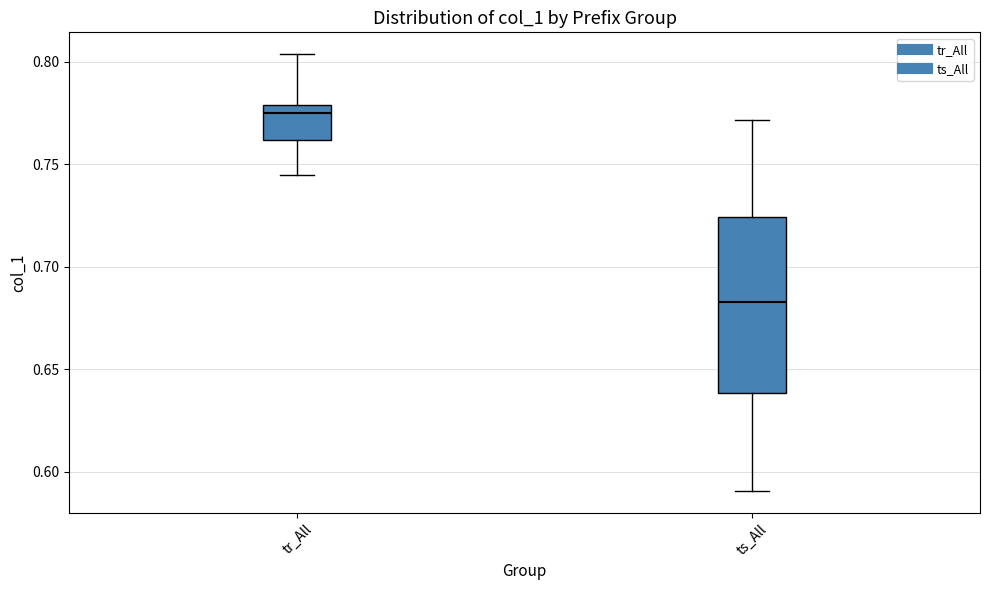

Reading left to right, transcribe this box plot: for each box, give where its median line is, the range the box spans, and where its two whiskers end, as read against the y-axis. The values are not printed on the chart, so give them approximately, as read against the axis.

tr_All: median 0.775, box 0.760 to 0.780, whiskers 0.745 to 0.805
ts_All: median 0.685, box 0.640 to 0.725, whiskers 0.590 to 0.770